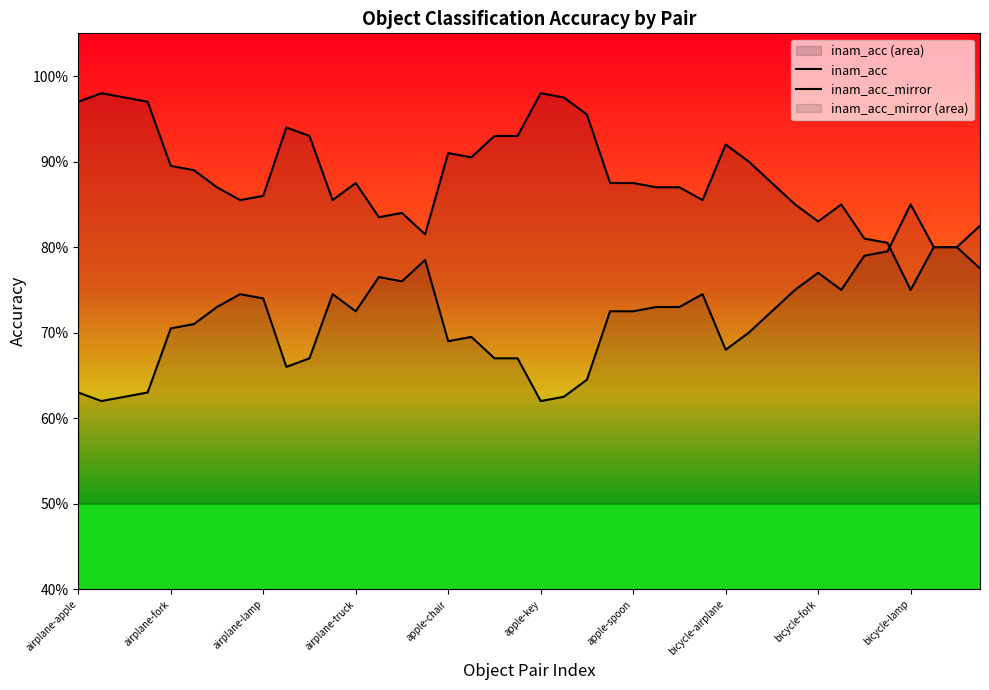

Which series changed the most between 32 and 39?

inam_acc